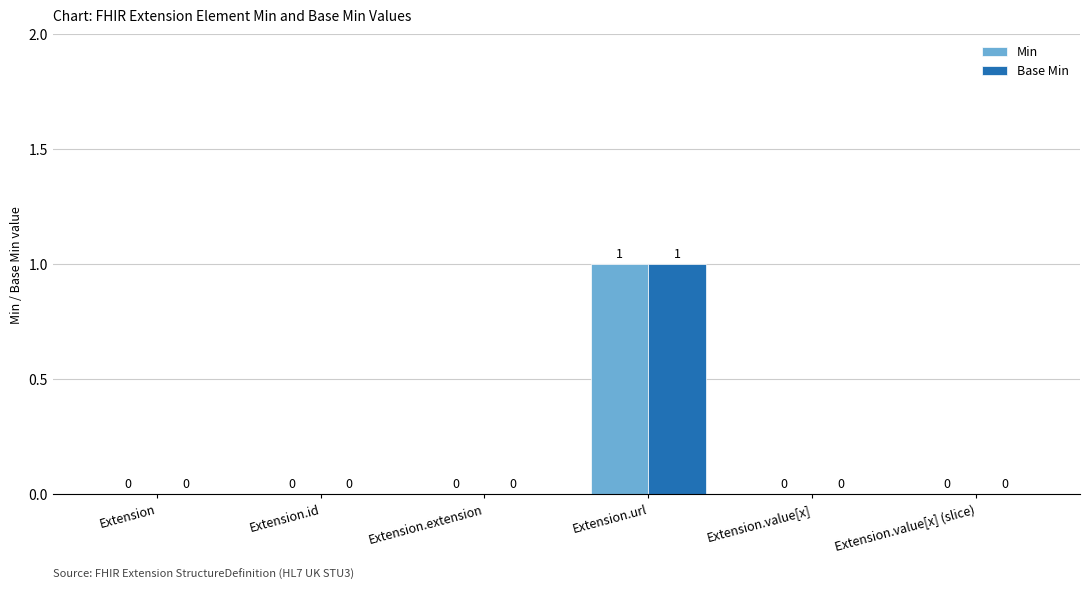

Reading left to right, list all the values displayed in this chart.

Min: 0	0	0	1	0	0
Base Min: 0	0	0	1	0	0